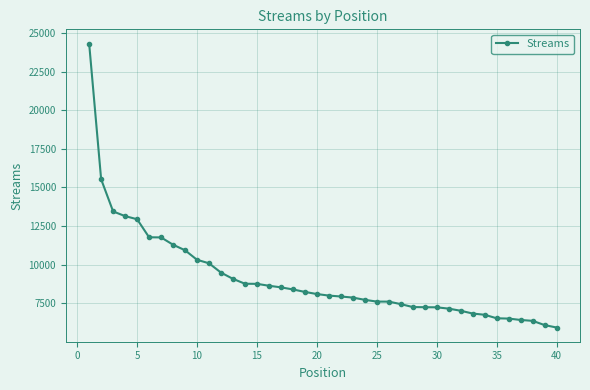

What is the maximum value shown in the chart?

24314